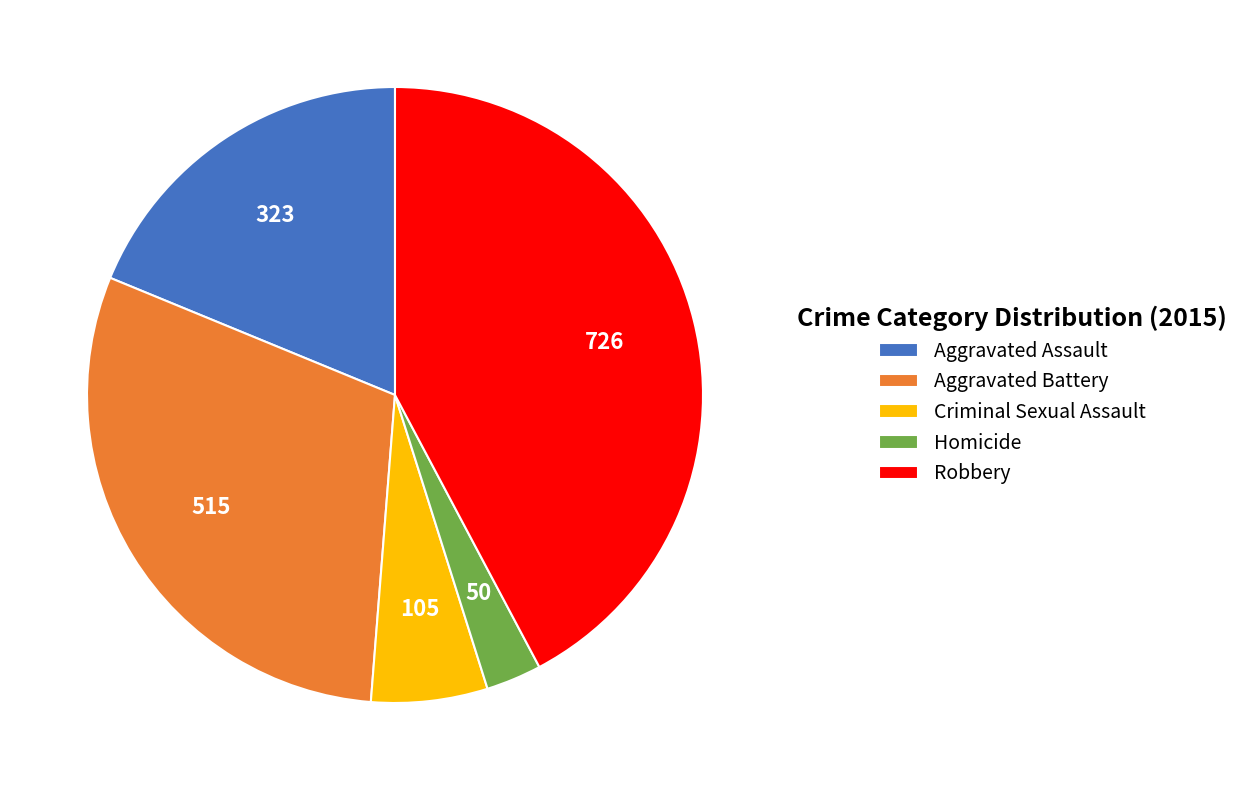

Which category has the biggest portion of the pie?

Robbery